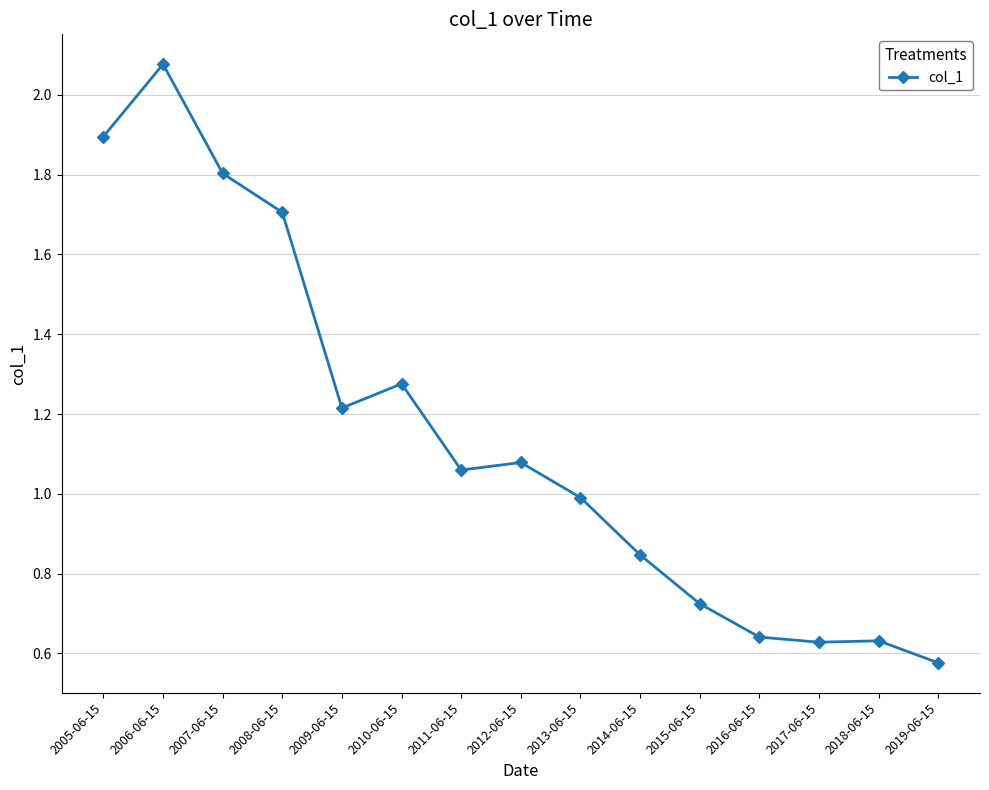

What is the difference between the maximum and minimum values?

1.5